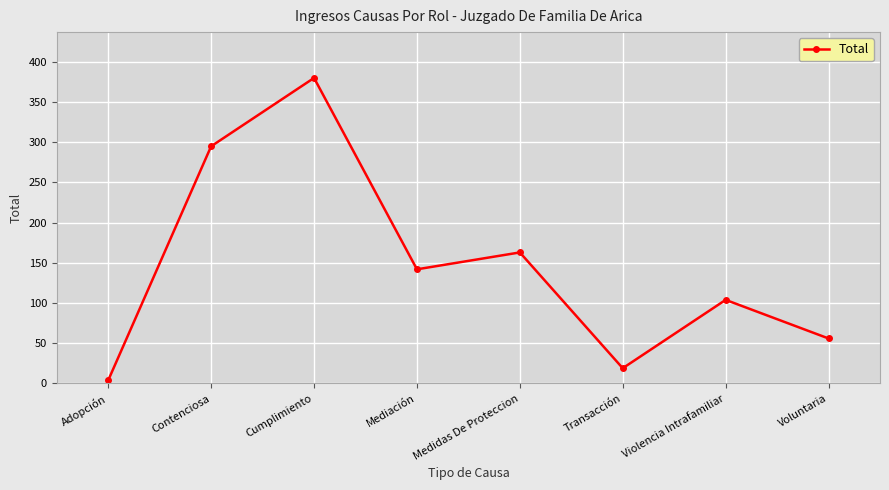

True or false: the data shows 87 at Voluntaria.

False